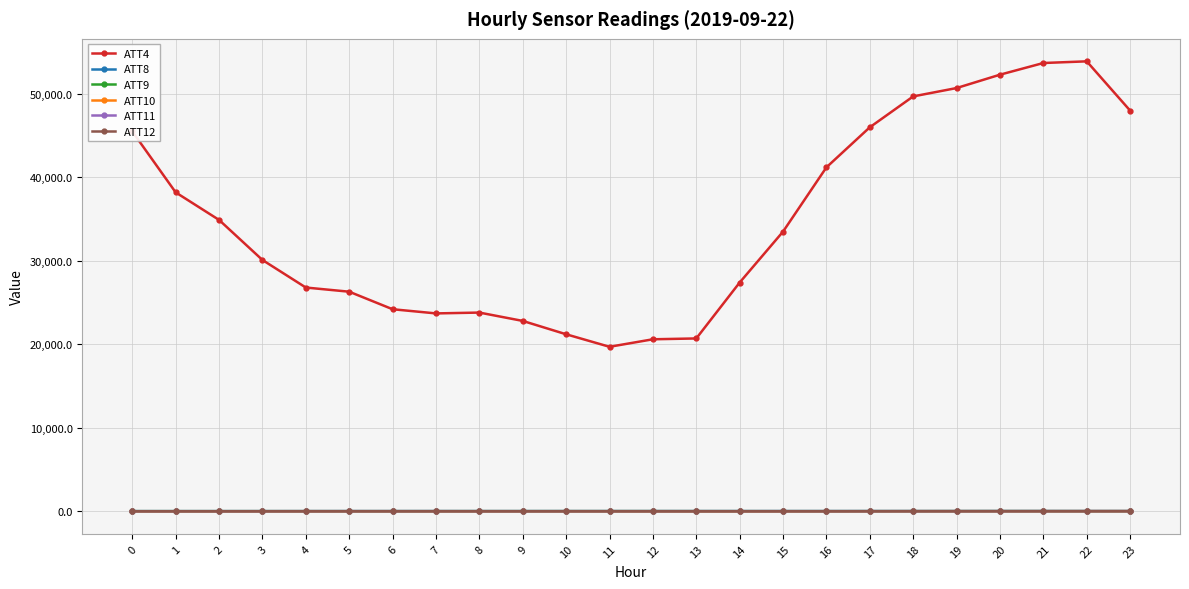

Between 9 and 17, which series saw the biggest shift?

ATT4